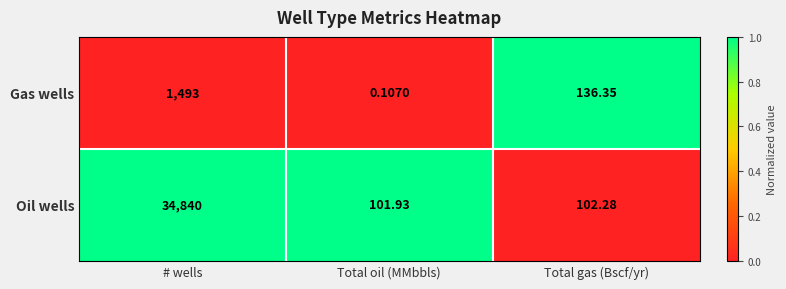

Where does the Oil wells series first go above 102?

# wells